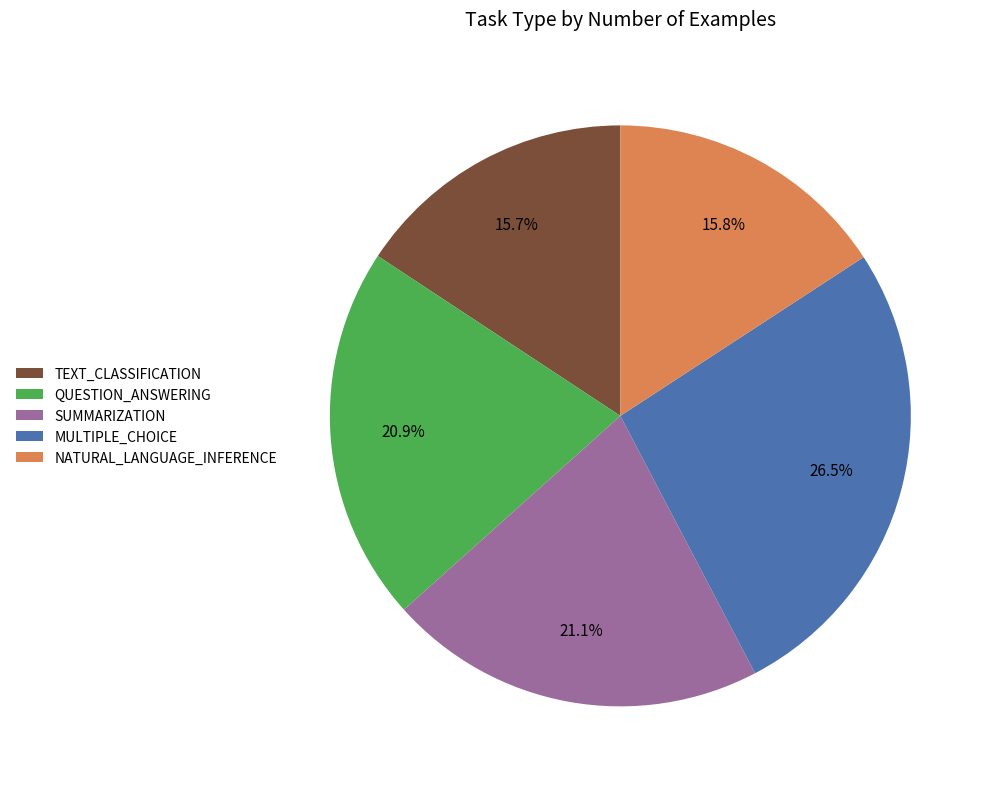

To the nearest percent, what is the average slice percentage?

20%